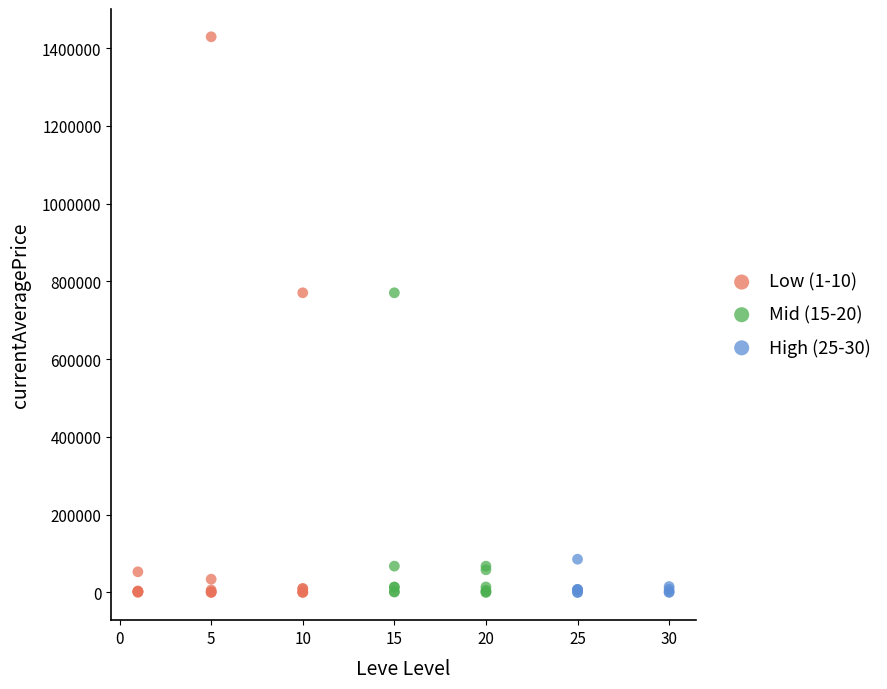

Which series has the largest Y range (max minus min)?

Low (1-10)